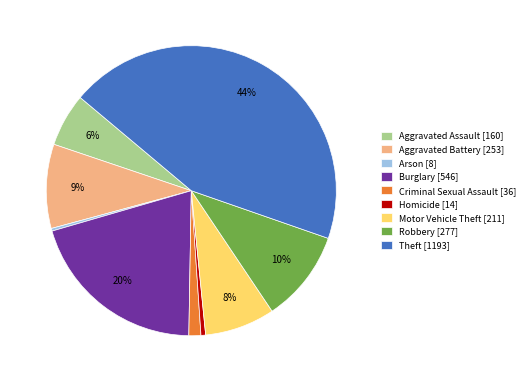

Is it true that Aggravated Battery is 20% of the pie?

False